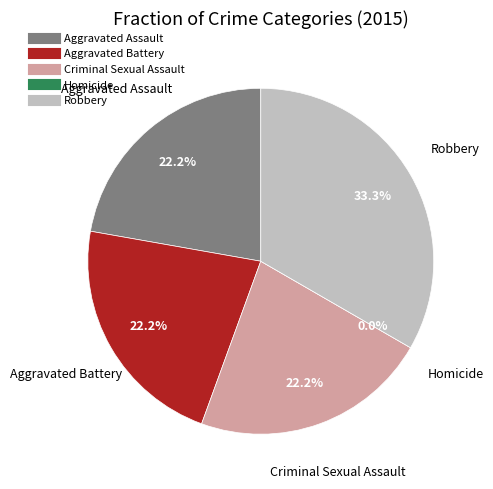

To the nearest percent, what portion does Aggravated Battery represent?

22%